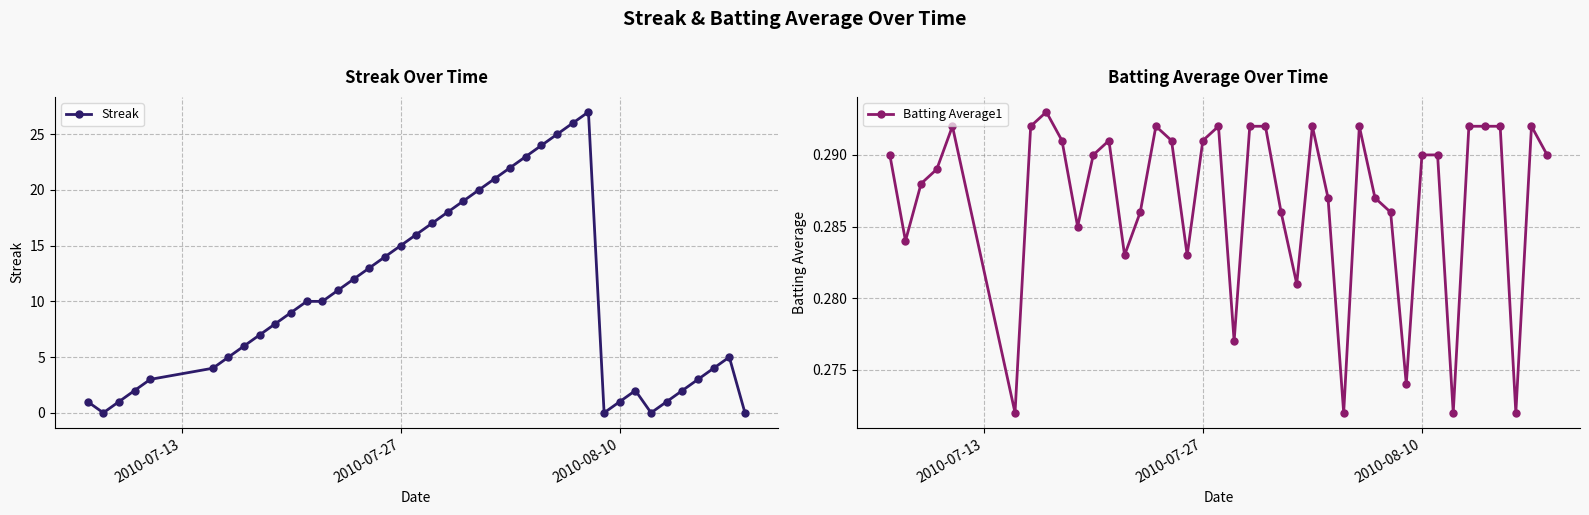

How many lines are shown in the chart?

2